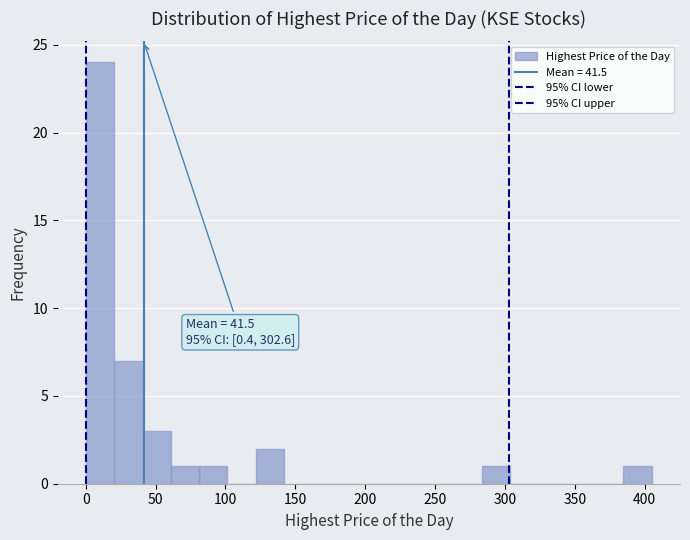

Which range on the x-axis has the tallest bar?

0 to 20